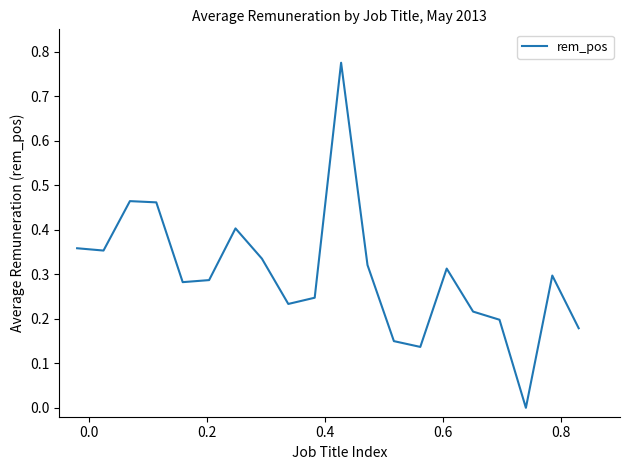

Does the chart have visible grid lines?

No